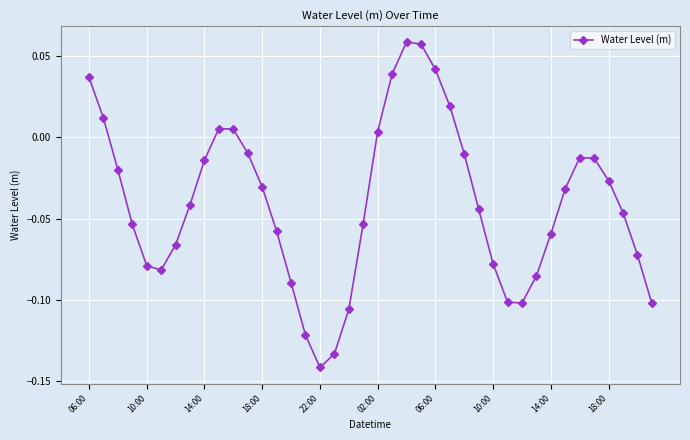

How many points are higher than both their immediate neighbors (excluding endpoints)?

3